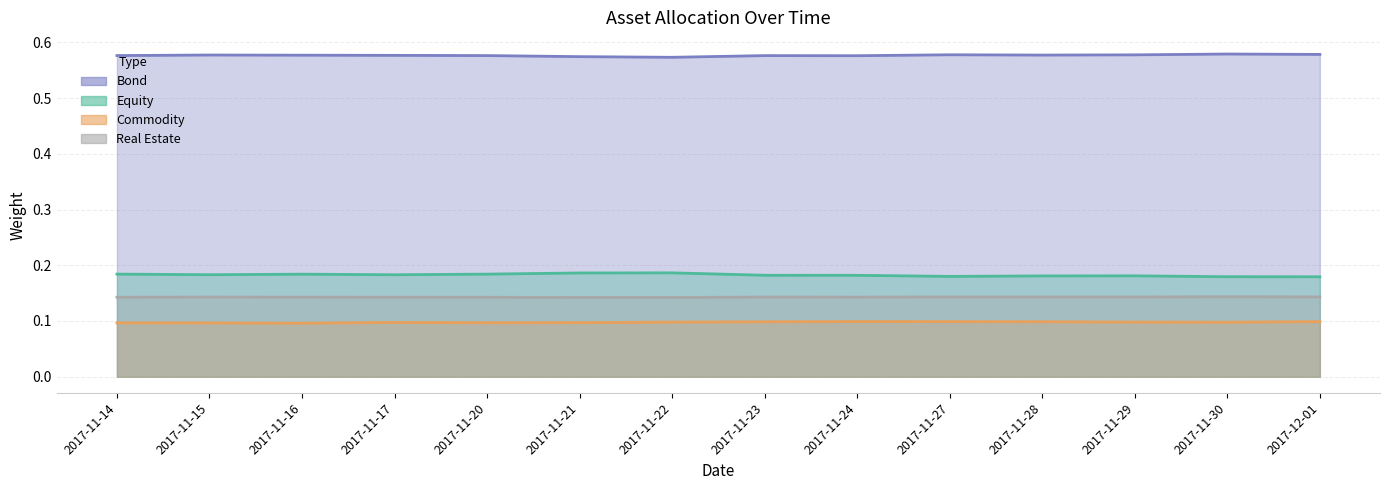

How many lines are shown in the chart?

4